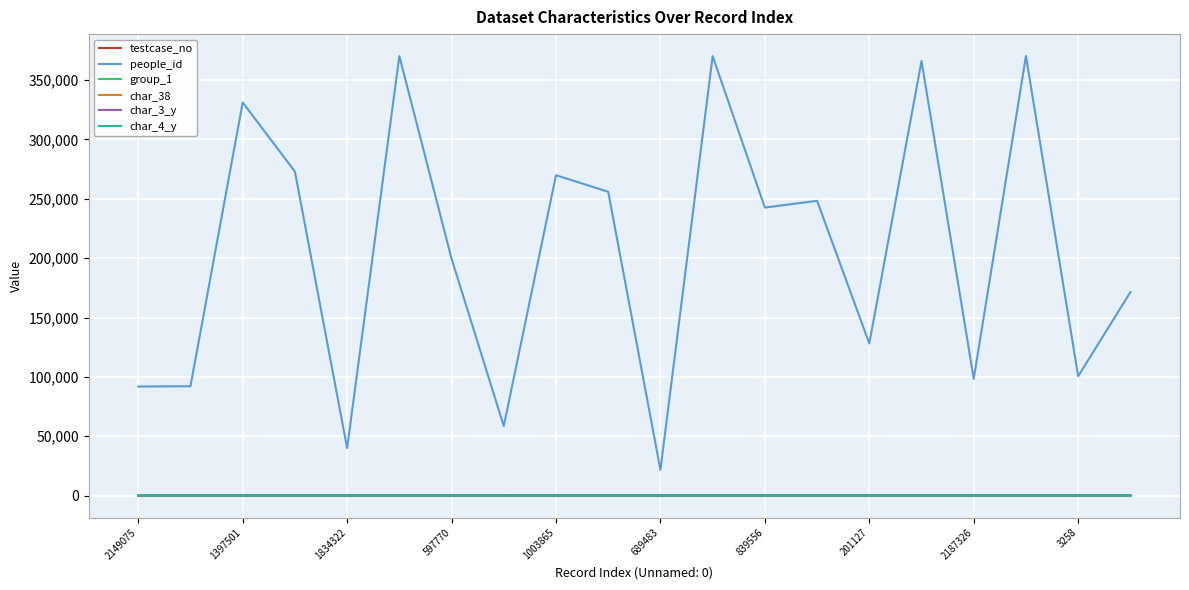

What are all the series names shown in the legend?

testcase_no, people_id, group_1, char_38, char_3_y, char_4_y